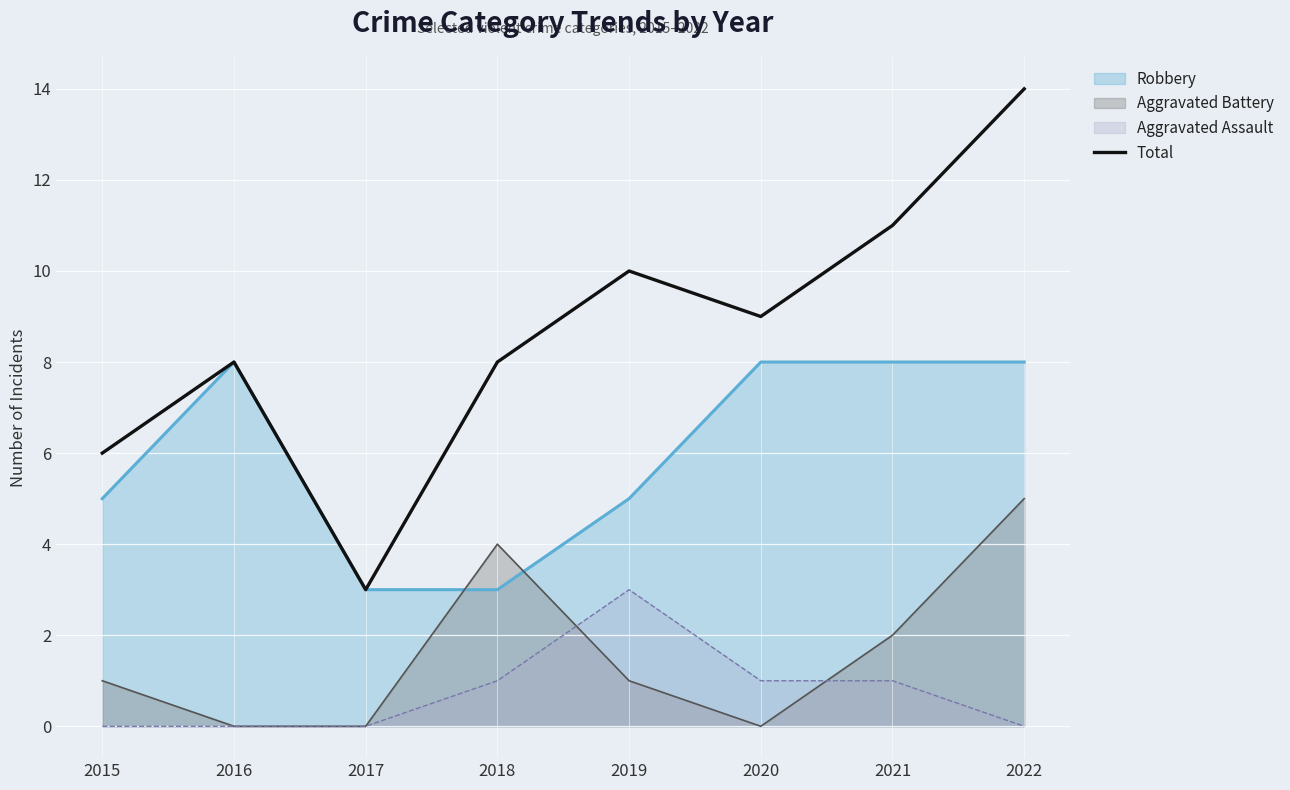

Where is the data nearest to the value 8?

2016